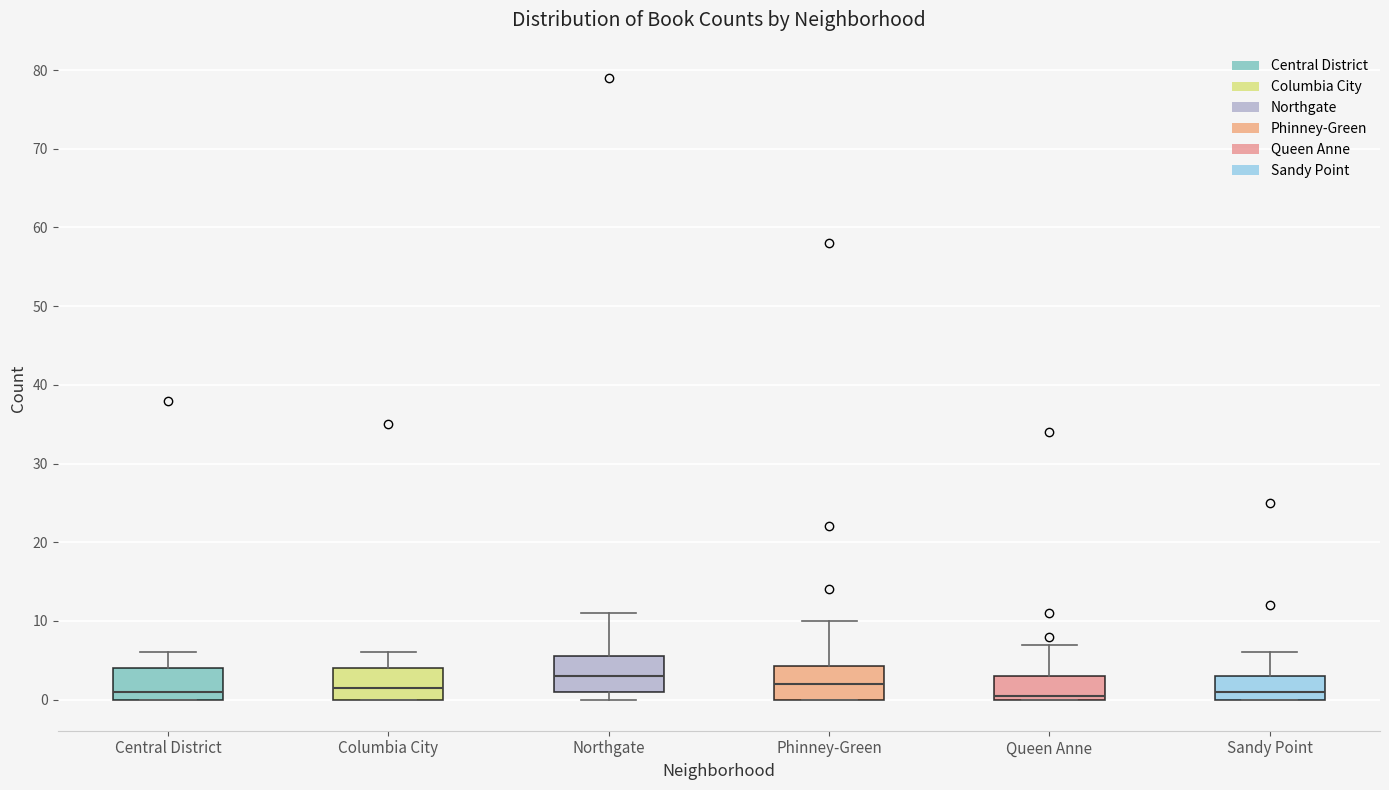

Reading left to right, transcribe this box plot: for each box, give where its median line is, the range the box spans, and where its two whiskers end, as read against the y-axis. The values are not printed on the chart, so give them approximately, as read against the axis.

Central District: median 1, box 0 to 4, whiskers 0 to 6
Columbia City: median 2, box 0 to 4, whiskers 0 to 6
Northgate: median 3, box 1 to 6, whiskers 0 to 11
Phinney-Green: median 2, box 0 to 4, whiskers 0 to 10
Queen Anne: median 1, box 0 to 3, whiskers 0 to 7
Sandy Point: median 1, box 0 to 3, whiskers 0 to 6